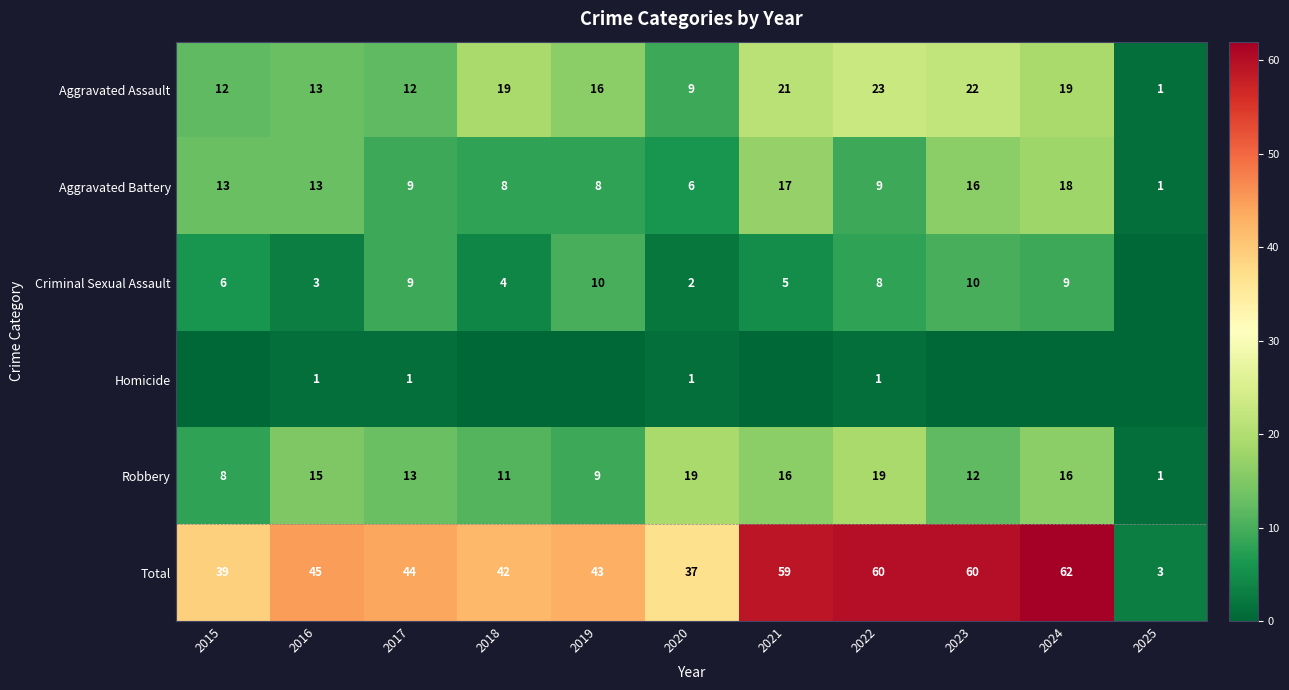

What is the lowest value of the Robbery series?

1